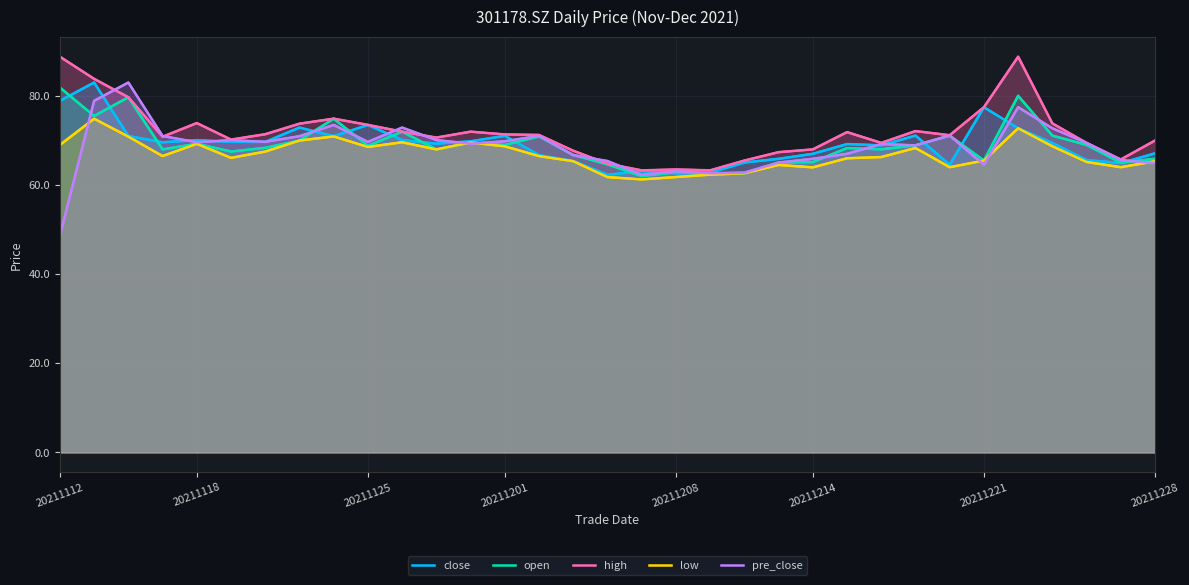

True or false: high and pre_close cross at least once.

True